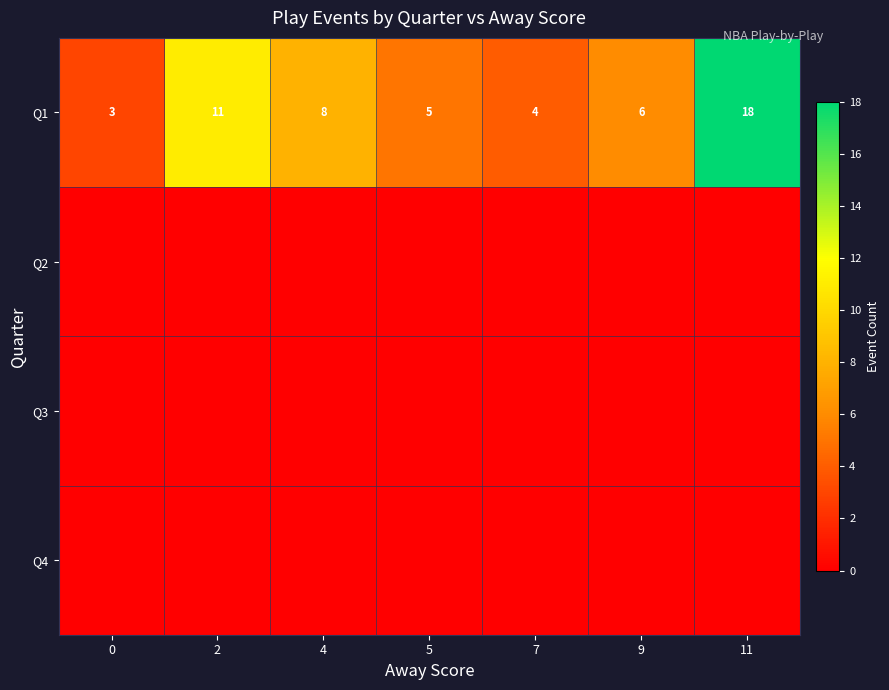

Is it true that Q1 equals 8 at 4?

True